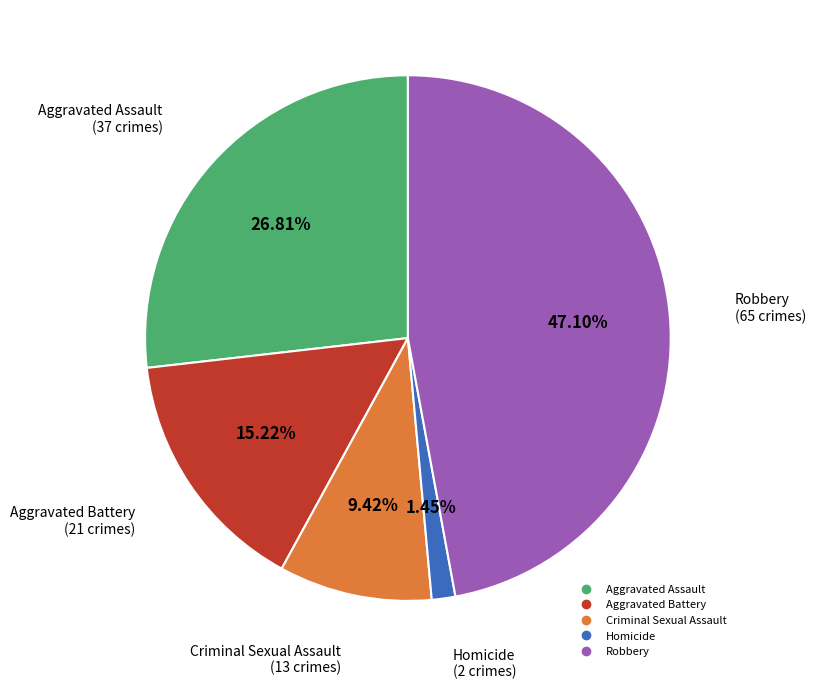

What percentage is the Homicide slice, to the nearest percent?

1%